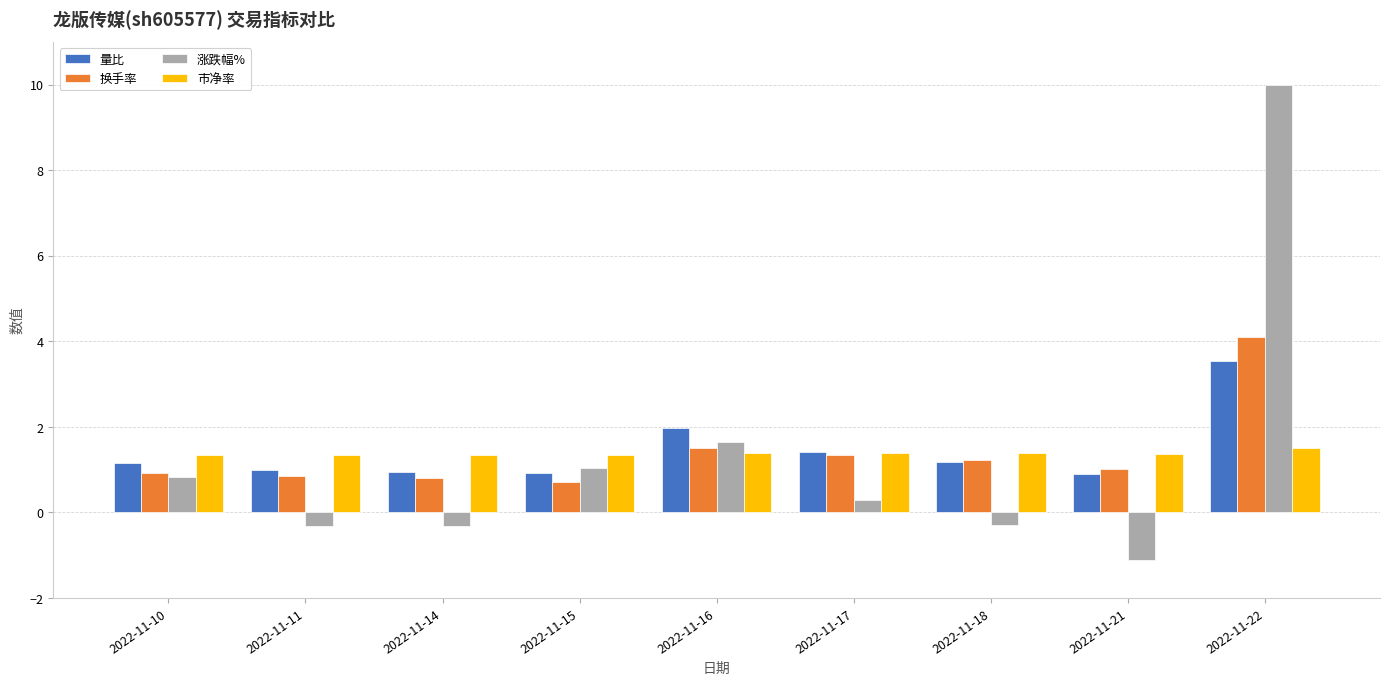

What is the difference between the 涨跌幅% values at 2022-11-17 and 2022-11-15?

0.7